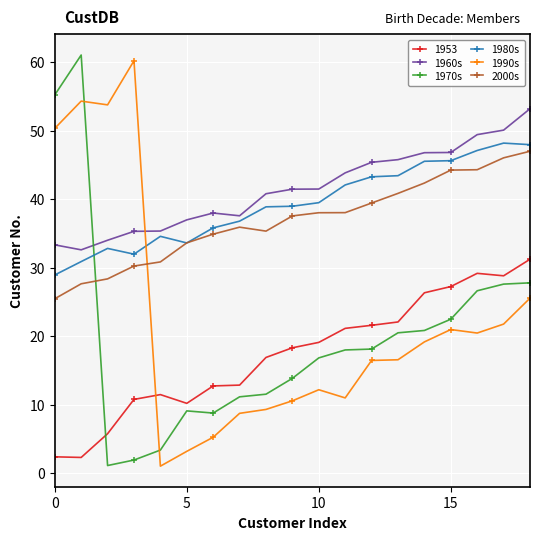

What is the difference between the second highest and second lowest values in the 1970s series?

53.3